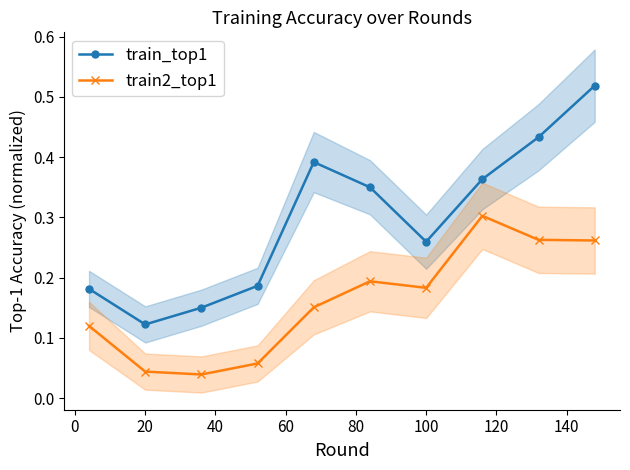

How many train_top1 values are between 0 and 1?

10